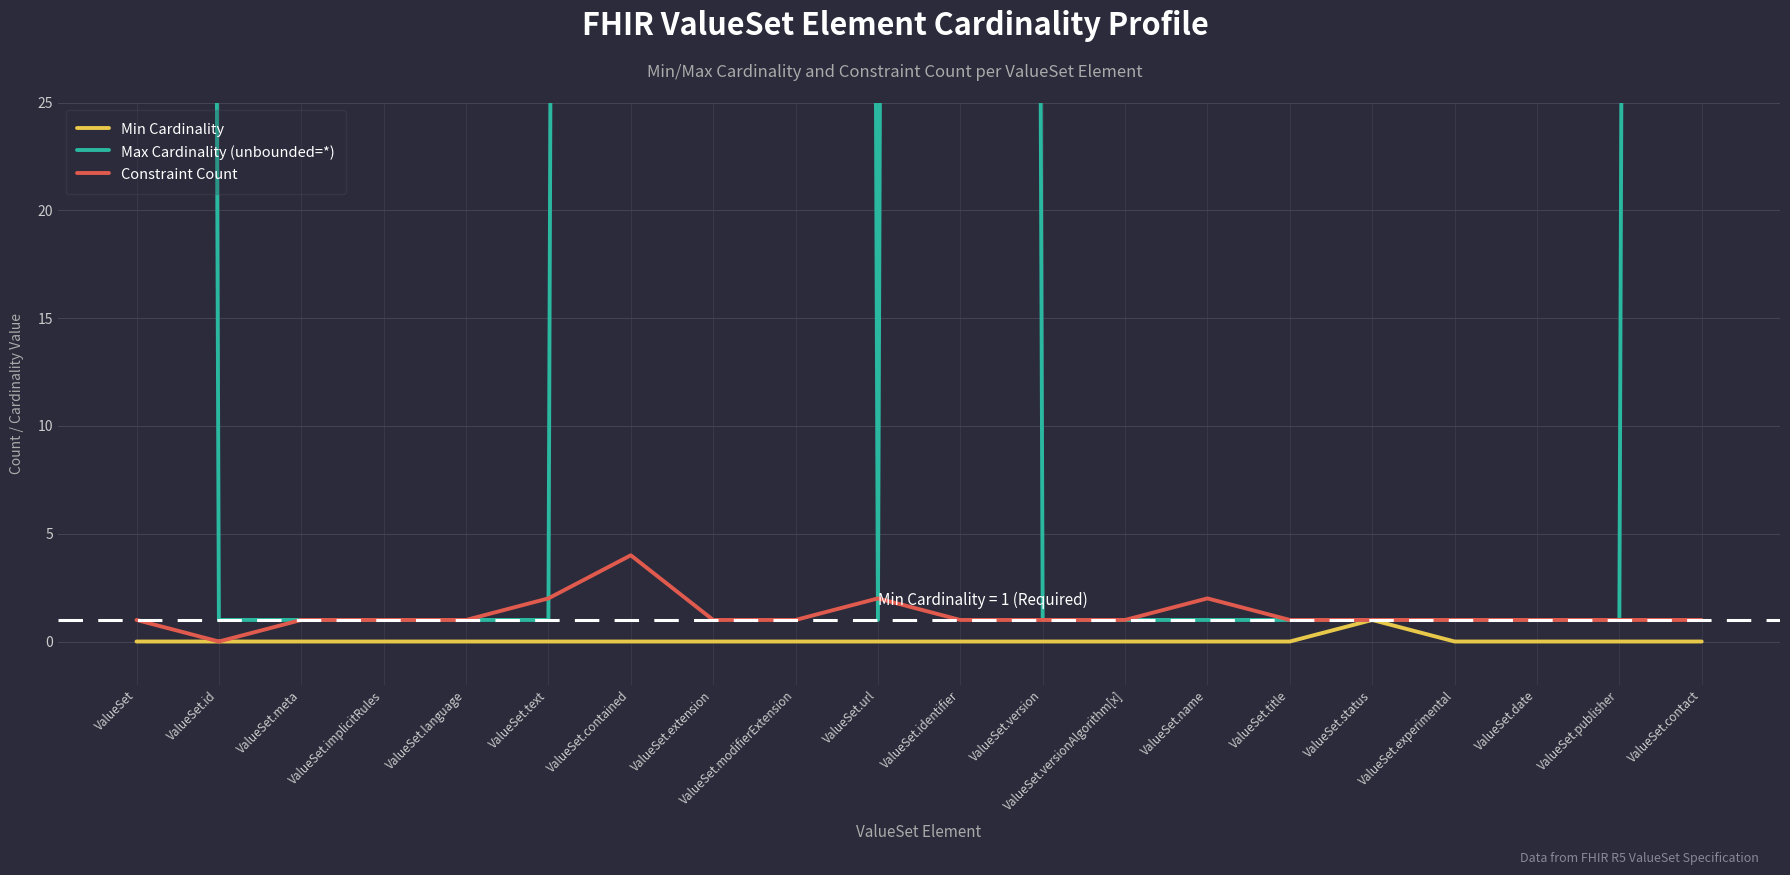

At which category is the sum across all series the highest?

ValueSet.contained